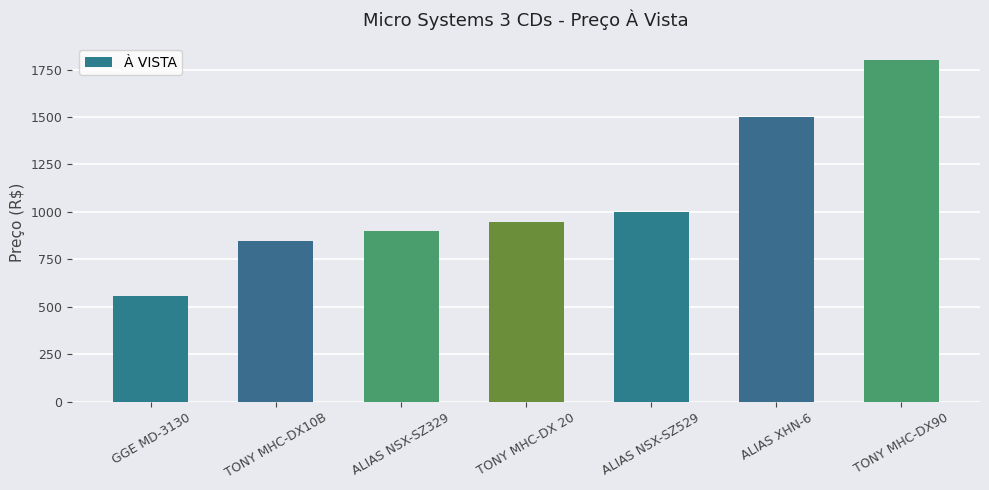

How many categories are shown in the chart?

7